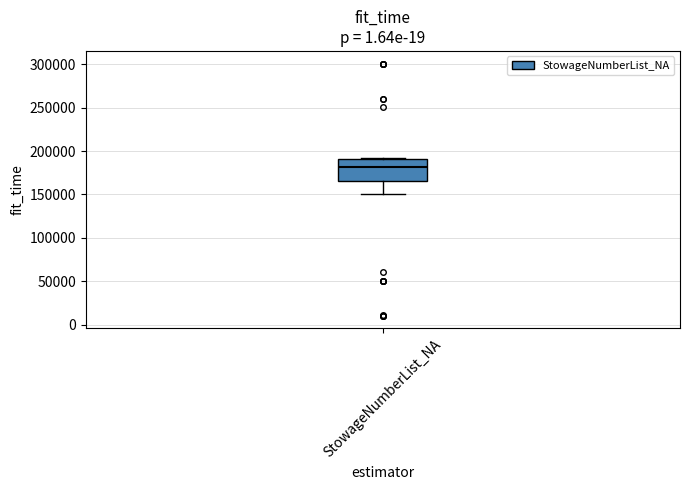

Where does the lower whisker of the box for StowageNumberList_NA end on the y-axis? The values are not printed on the chart, so give them approximately, as read against the axis.

150000